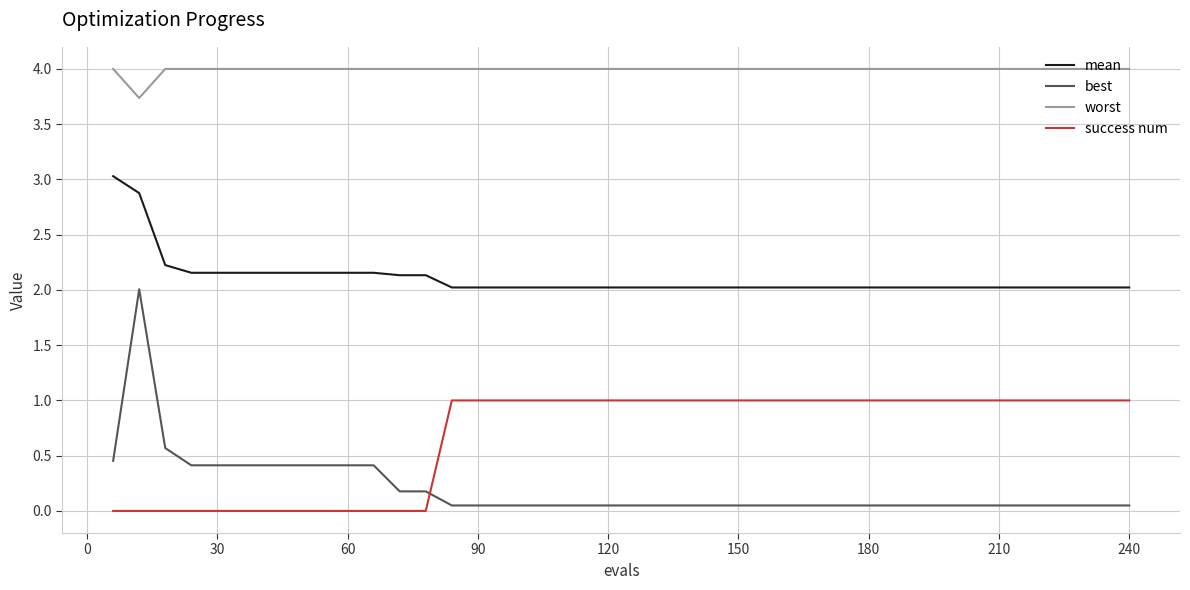

How many success num values are between 0 and 1?

40